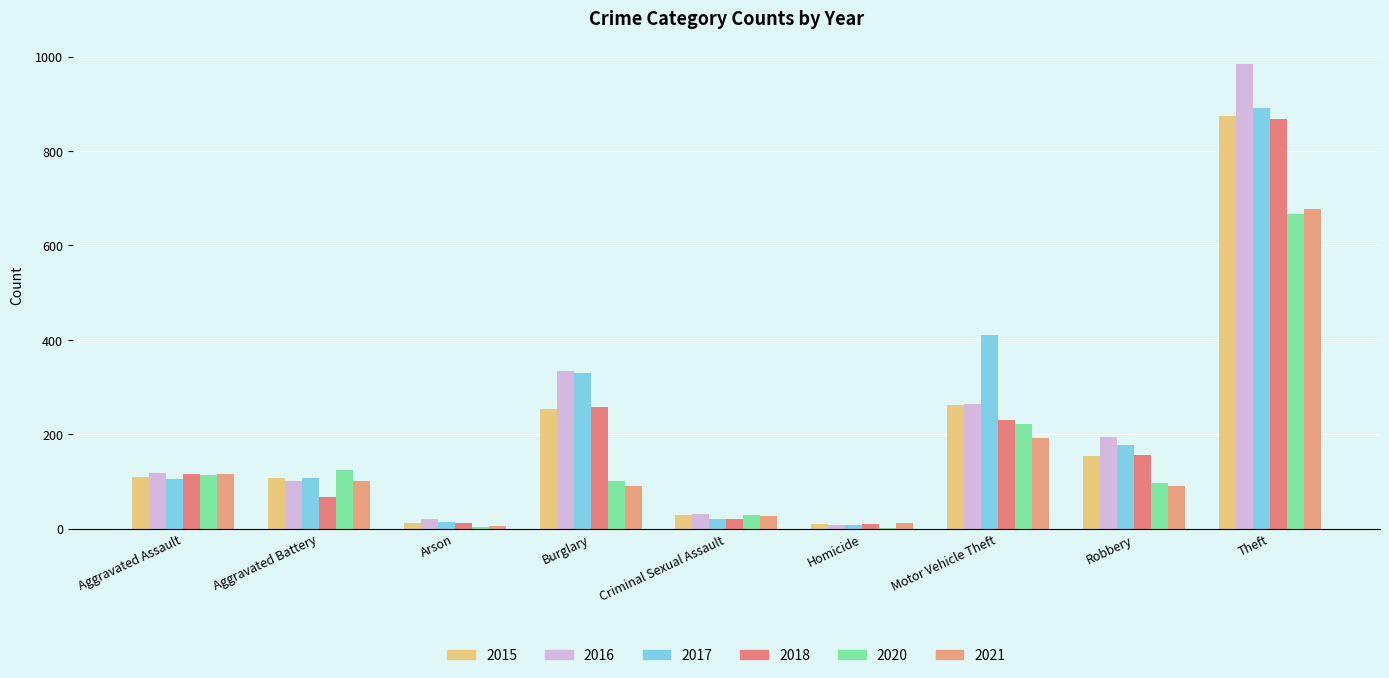

How many groups of bars are there?

9